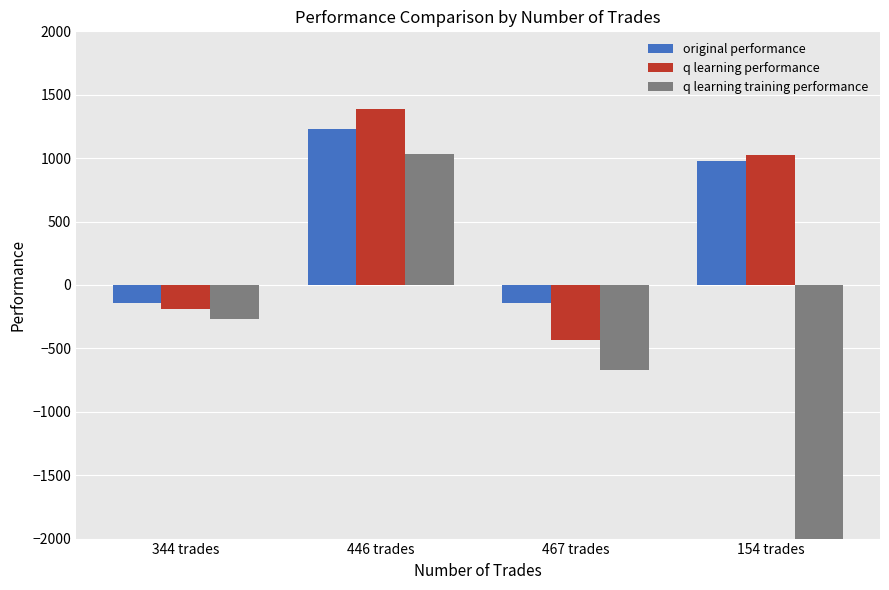

Which series changed the most between 446 trades and 154 trades?

q learning training performance